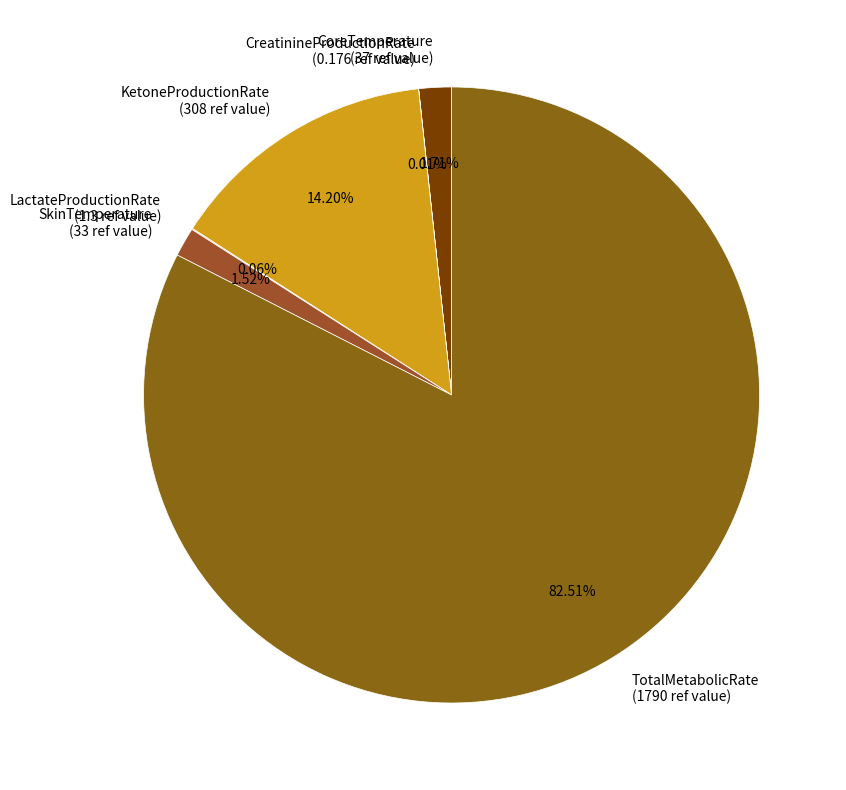

To the nearest percent, what is the difference between the CoreTemperature and TotalMetabolicRate slice percentages?

81%